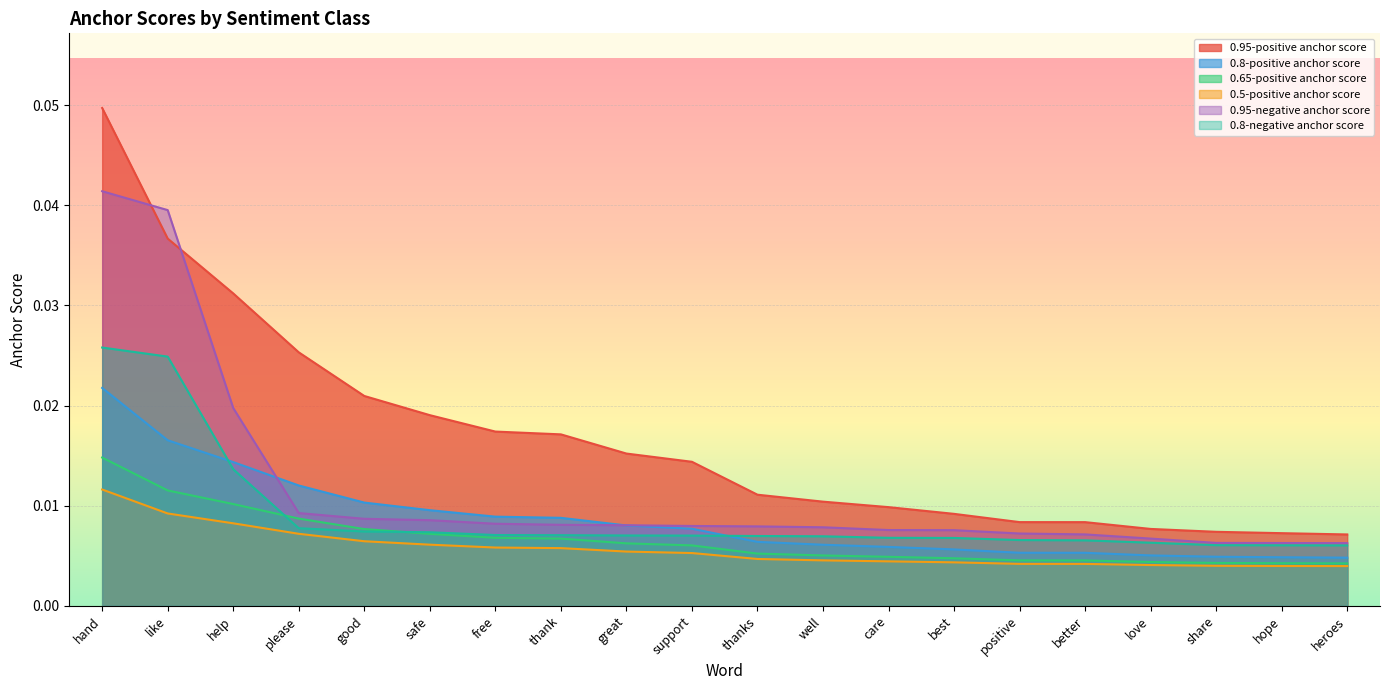

What position from the right is support?

11